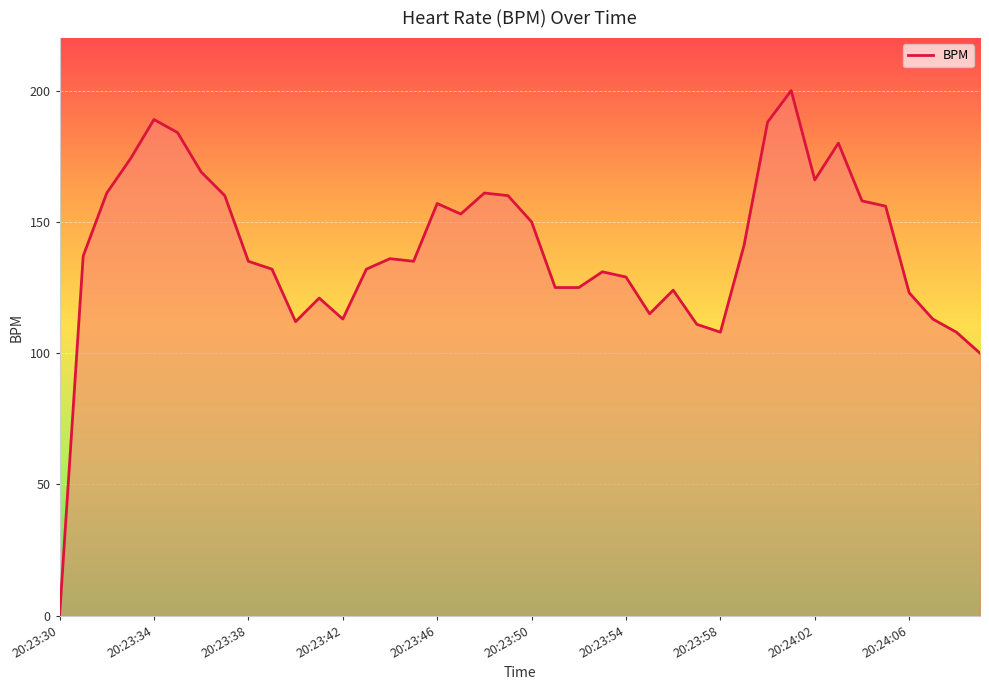

Reading left to right, extract all data points from this chart.

0	137	161	174	189	184	169	160	135	132	112	121	113	132	136	135	157	153	161	160	150	125	125	131	129	115	124	111	108	141	188	200	166	180	158	156	123	113	108	100